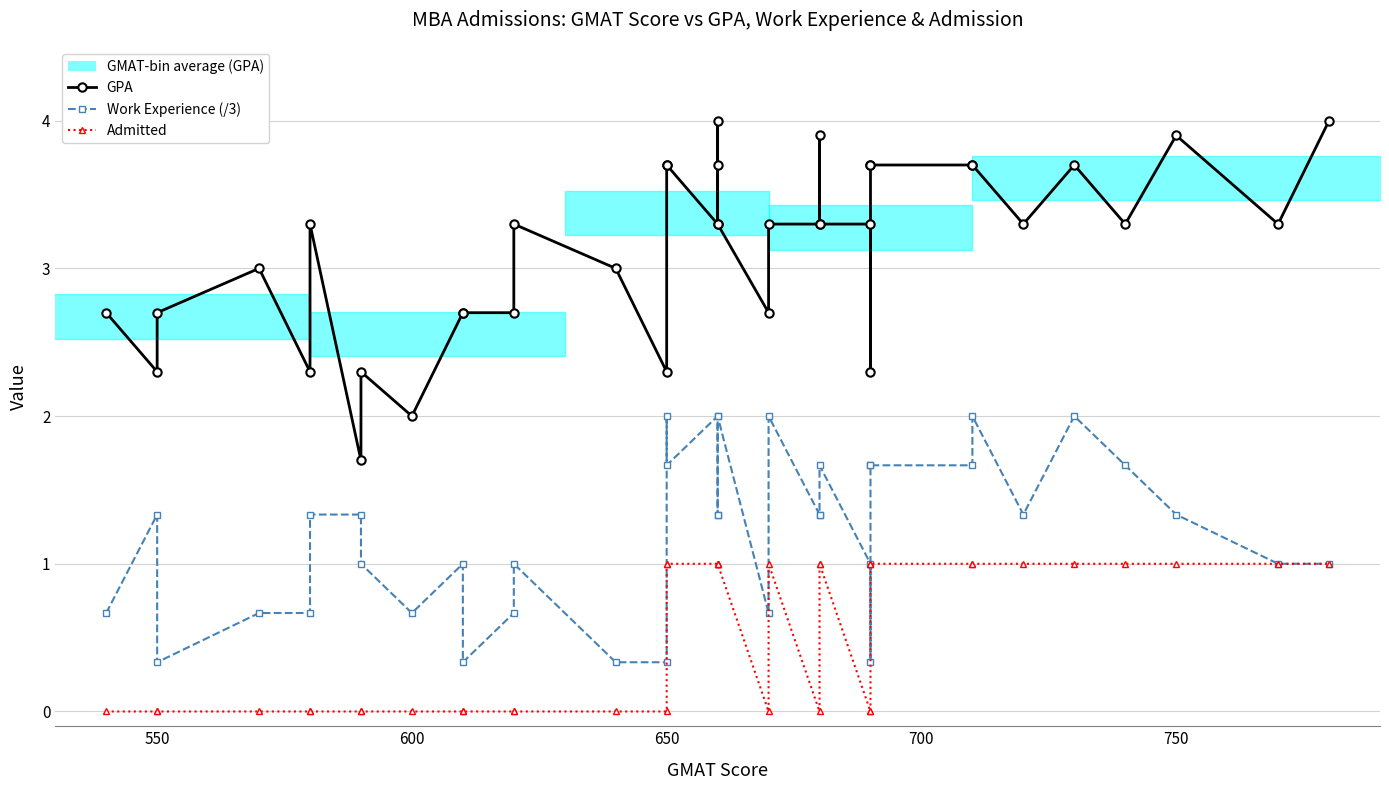

Does the chart display data point markers on the line(s)?

Yes